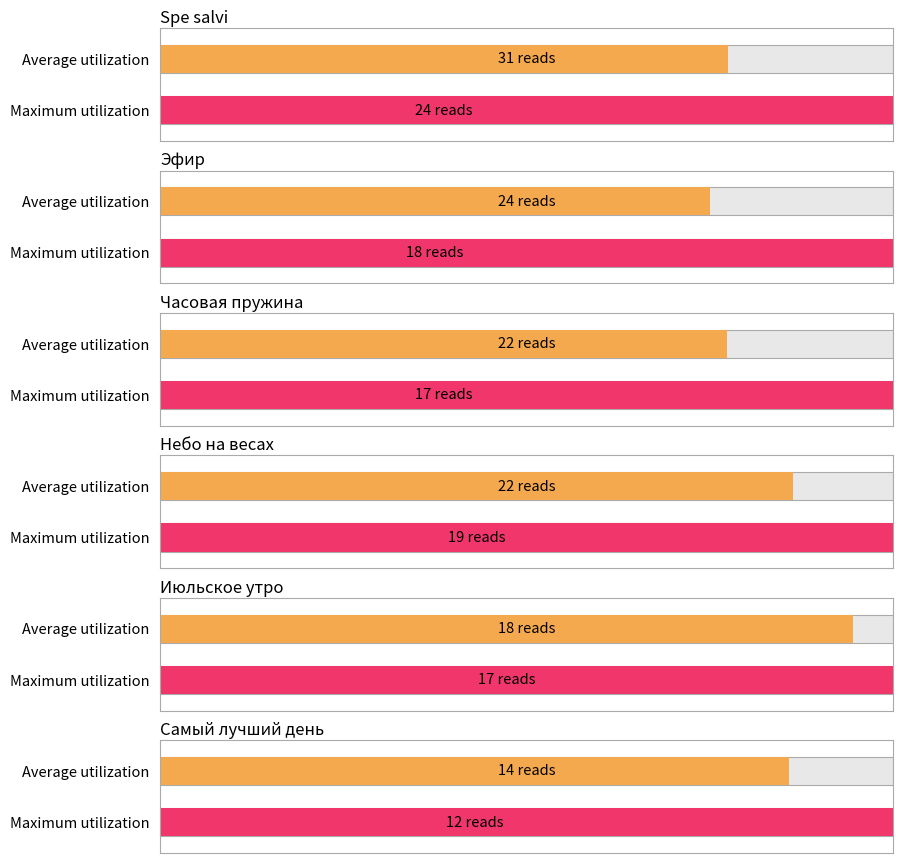

How many distinct data groups are displayed?

1